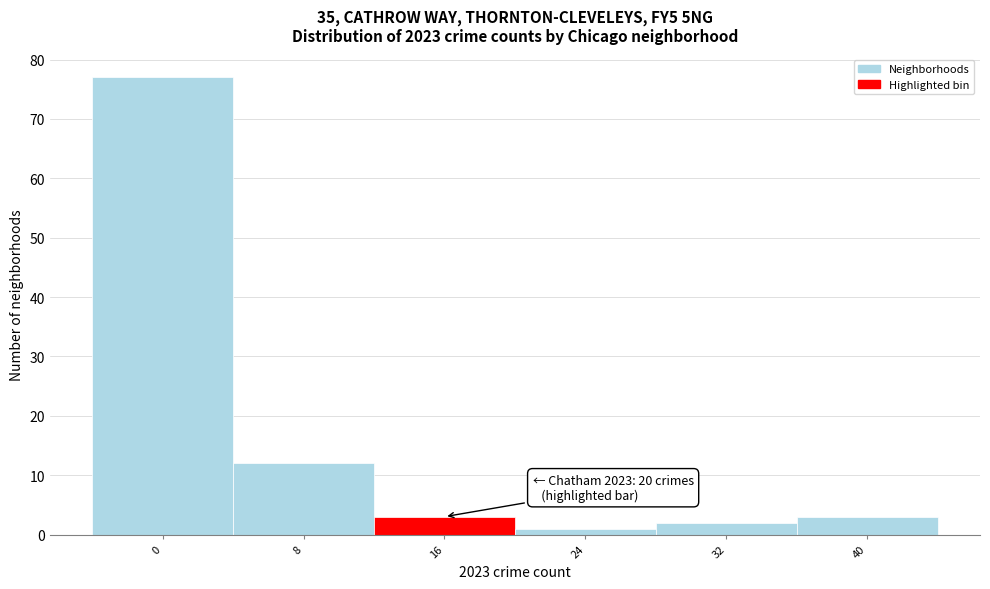

Reading left to right, list all the values displayed in this chart.

77	12	3	1	2	3